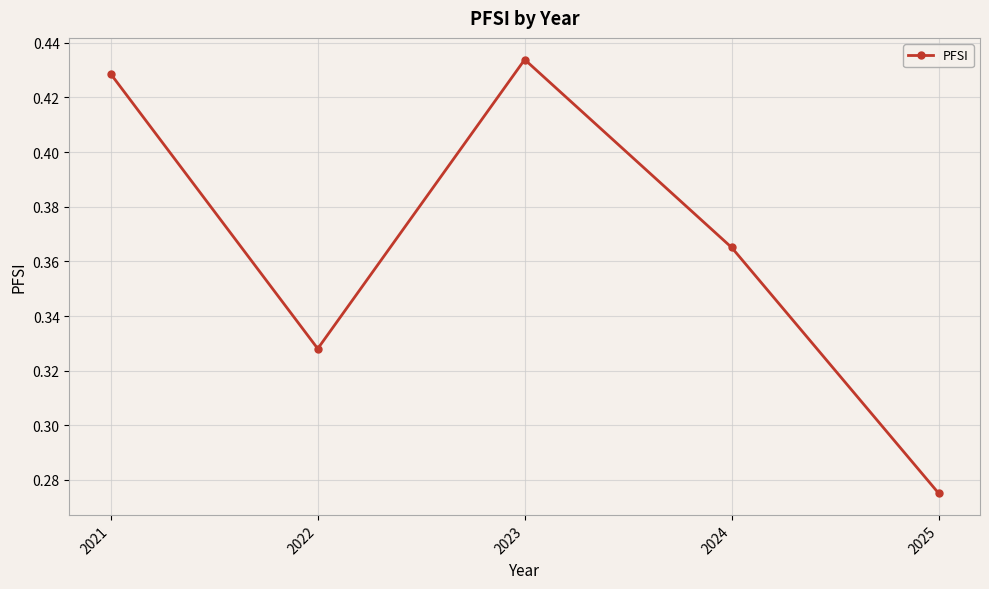

What is the difference between the second highest and second lowest values?

0.1